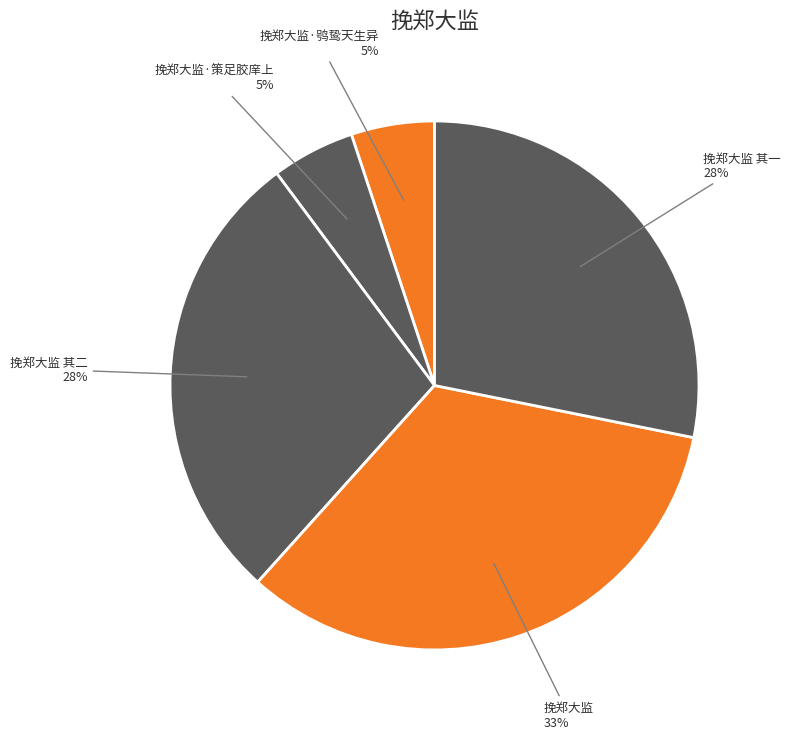

Is it true that 挽郑大监 is 40% of the pie?

False